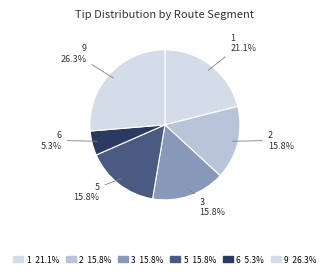

How many slices are in this pie chart?

6